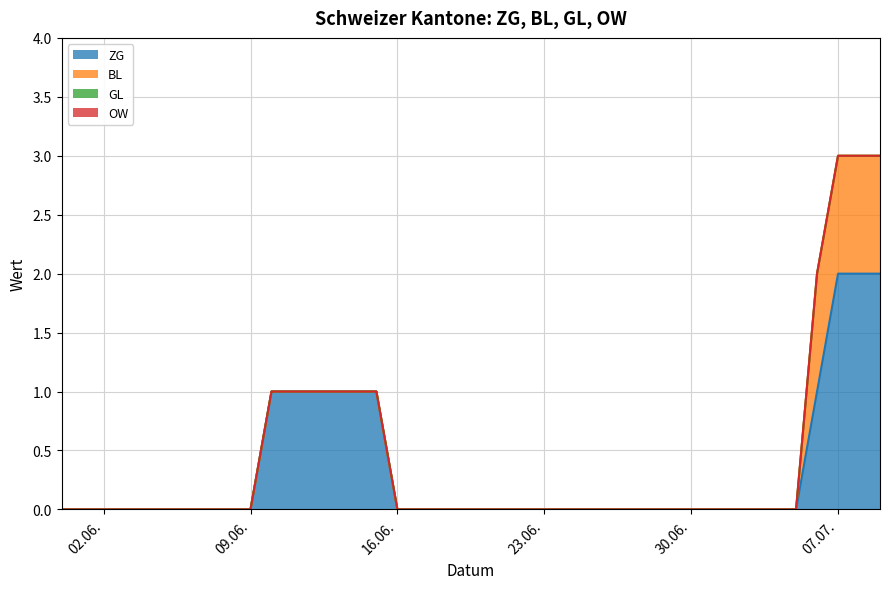

Does the chart display data point markers on the line(s)?

No